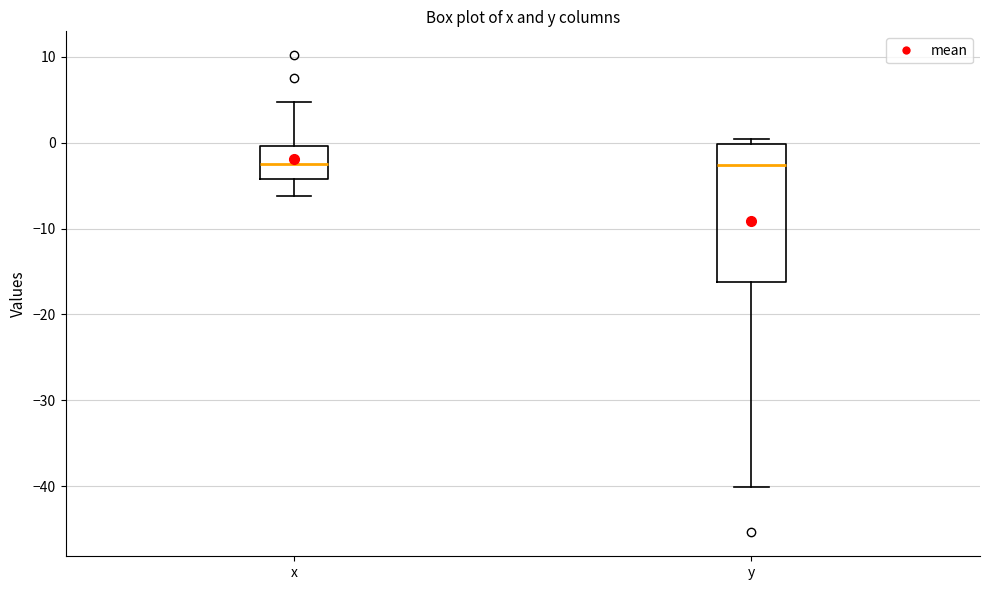

Reading left to right, read every box against the y-axis: the position of its median line, the range the box covers, and the ends of its whiskers. The values are not printed on the chart, so give them approximately, as read against the axis.

x: median -2, box -4 to 0, whiskers -6 to 5
y: median -3, box -16 to 0, whiskers -40 to 0 (just above the box's upper edge)